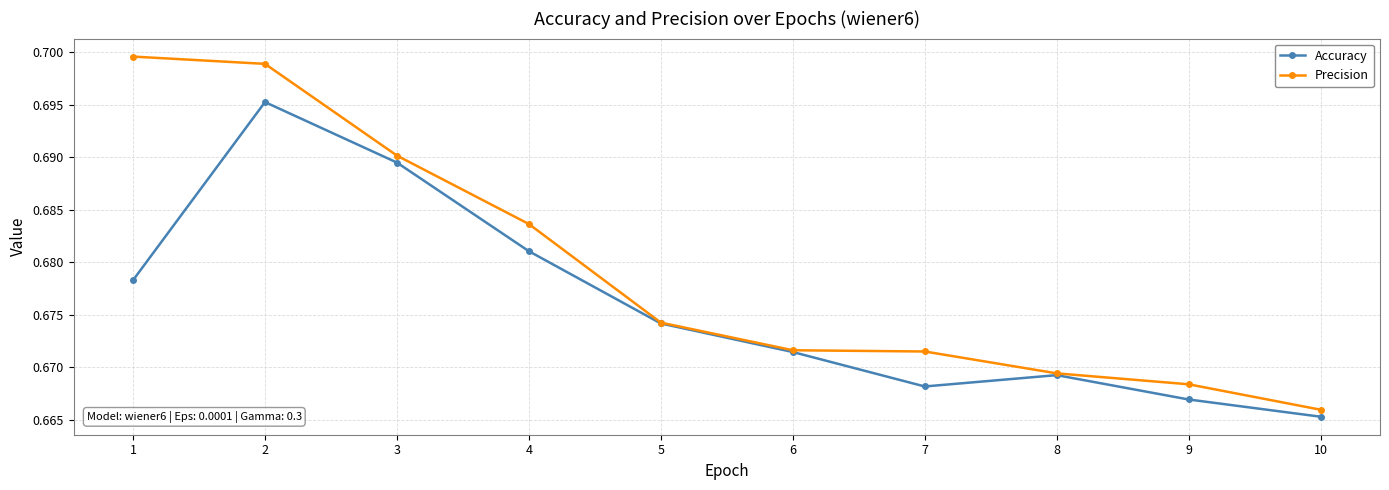

True or false: Accuracy has more than 2 interior local peaks.

False